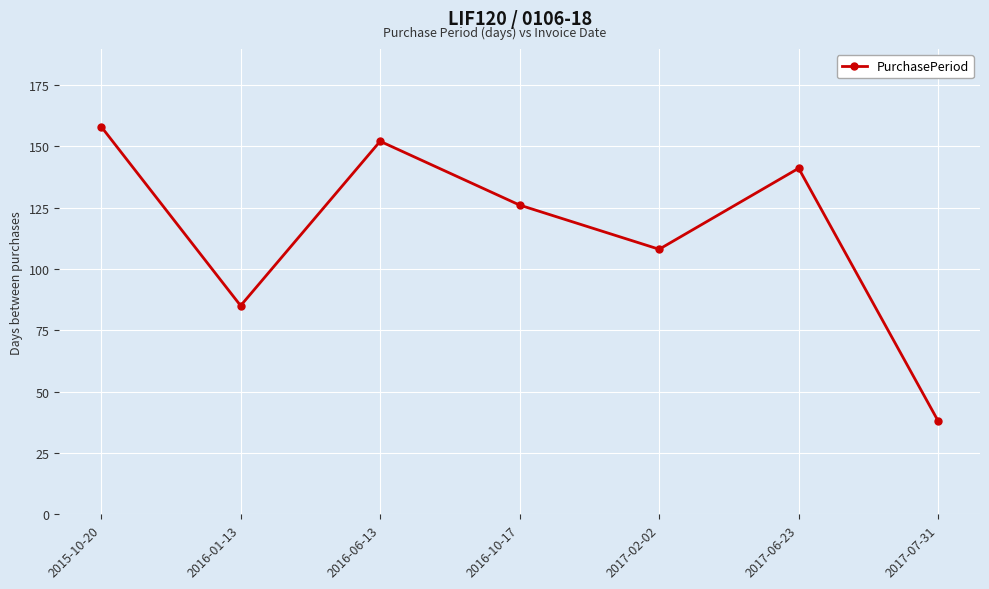

The value at 2017-06-23 is 141. True or false?

True